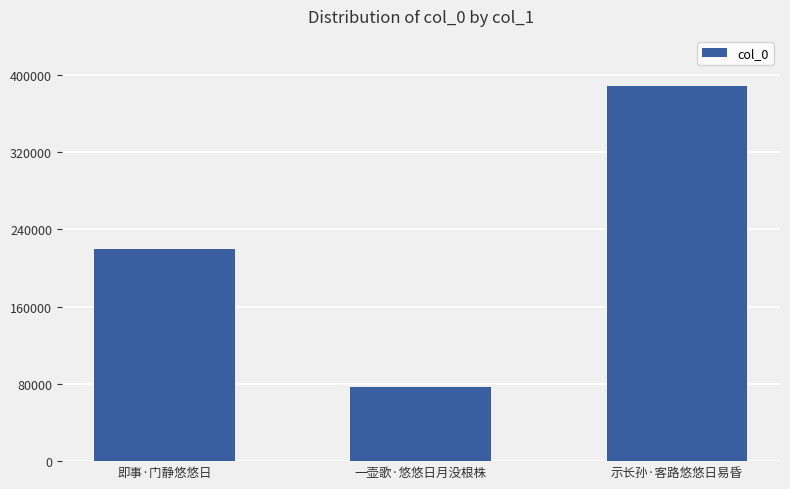

Are the bars horizontal?

No